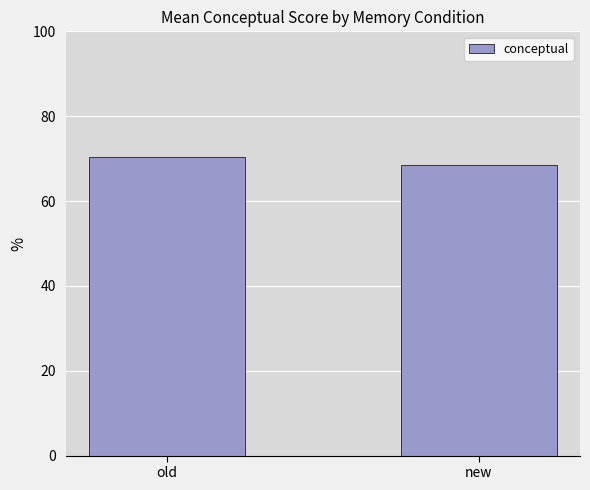

Where is the data nearest to the value 69?

new